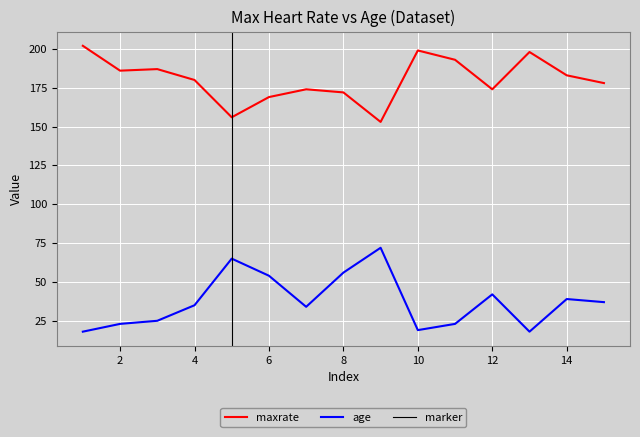

What is the total value across all series at 3?

212